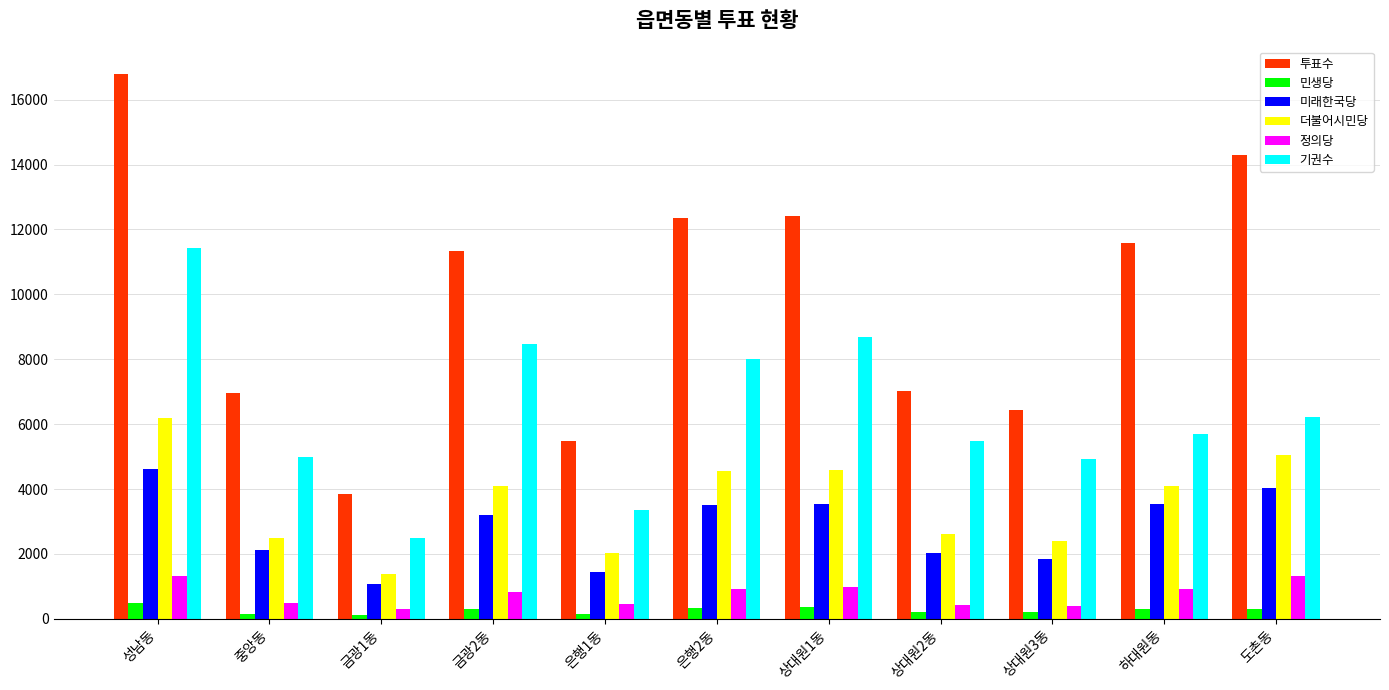

What is the value of the 민생당 bar at the 6th from the left?

325